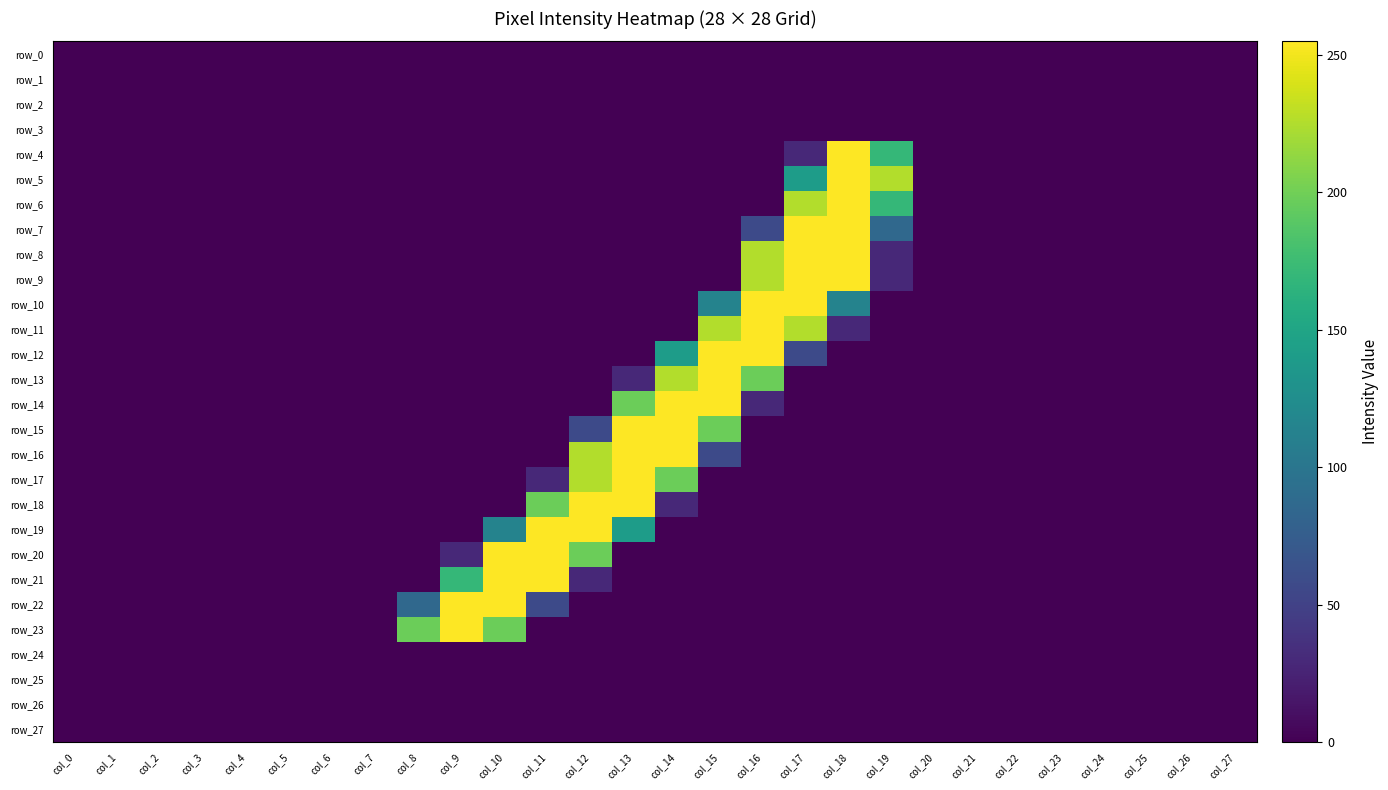

What is the average value of the row_23 series?

23